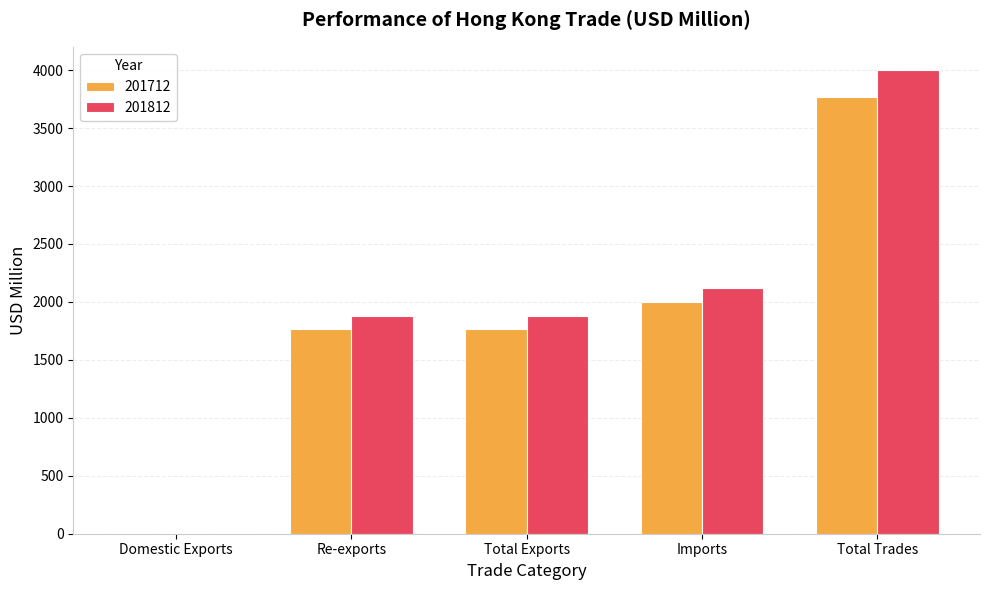

At which label does 201712 reach its peak?

Total Trades